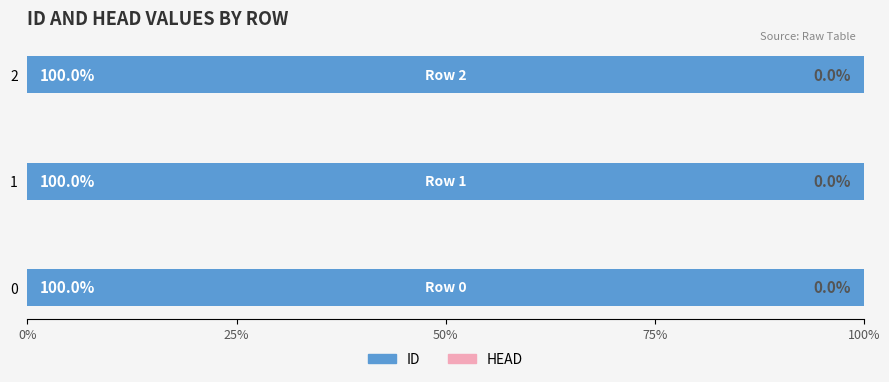

Reading left to right, transcribe all the data shown in this chart.

ID: 10	4	4
HEAD: 0	0	0